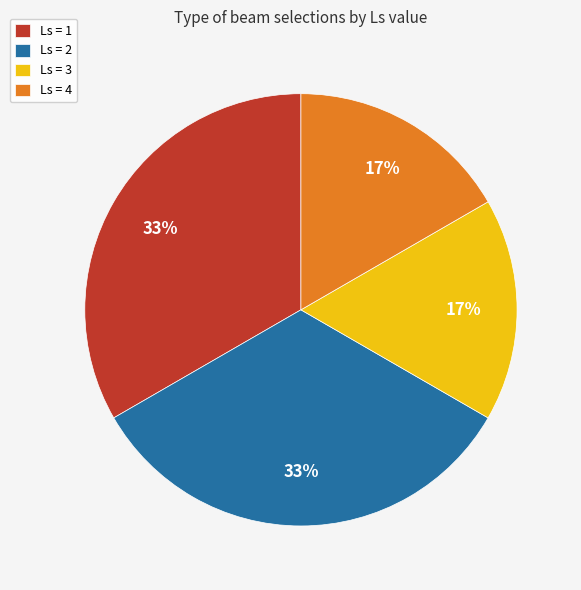

To the nearest percent, what is the average slice percentage?

25%